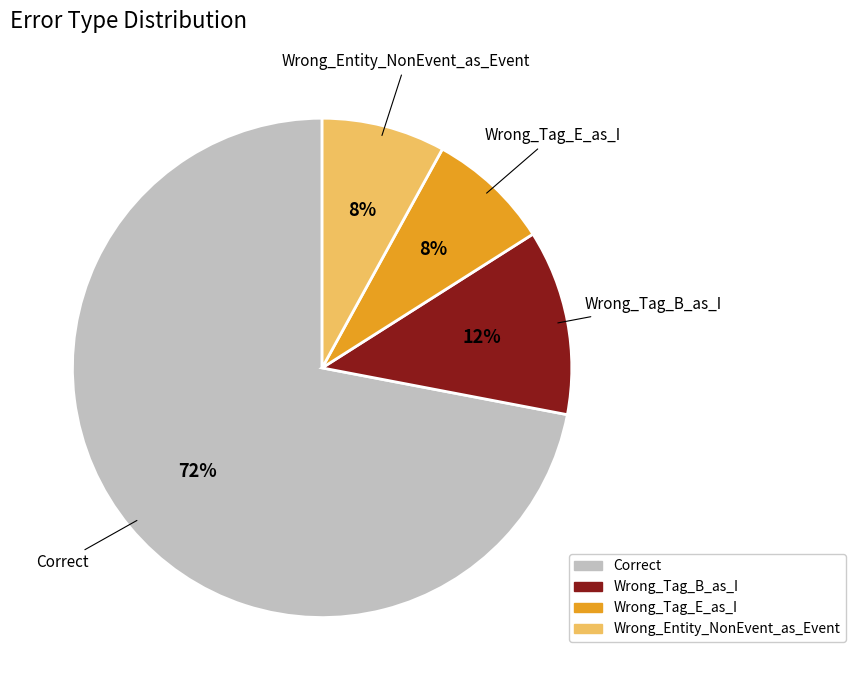

Approximately how many times larger is the value at Wrong_Tag_B_as_I compared to Wrong_Tag_E_as_I?

1.5